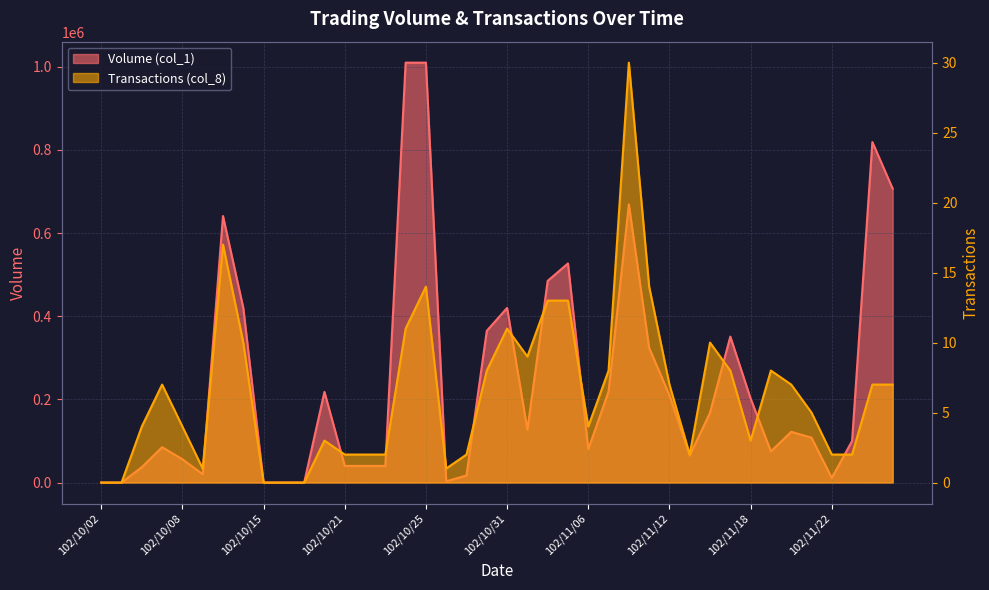

How many interior local peaks does the Transactions (col_8) series have?

8